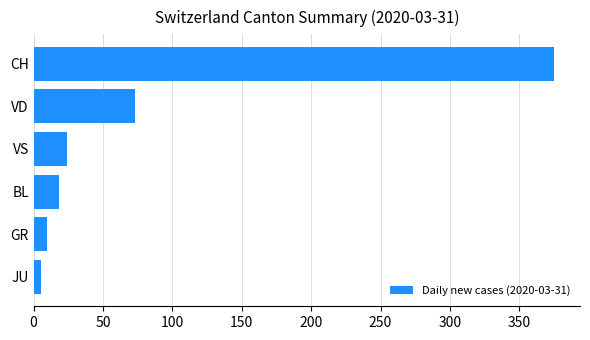

Where is the data nearest to the value 190?

VD